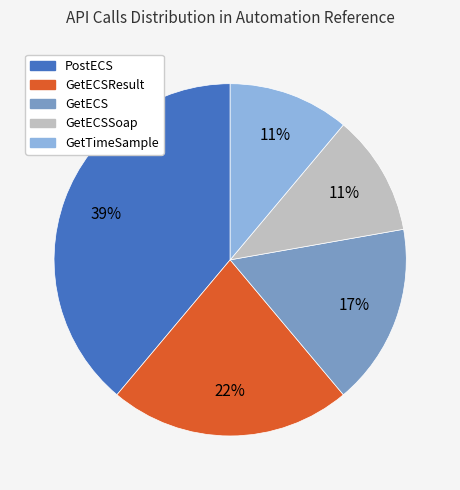

Is the sum of PostECS and GetECS greater than half?

Yes